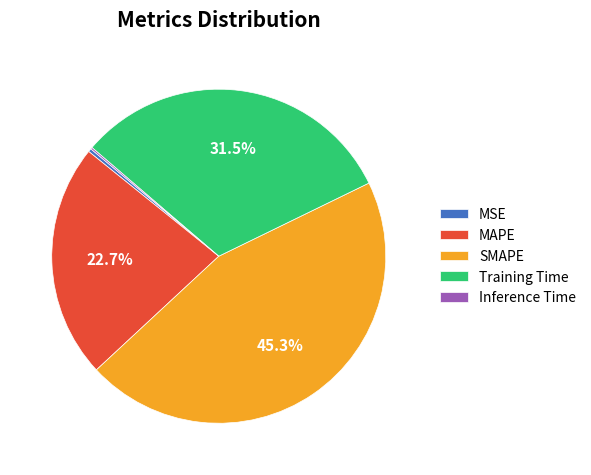

Which category has the biggest portion of the pie?

SMAPE